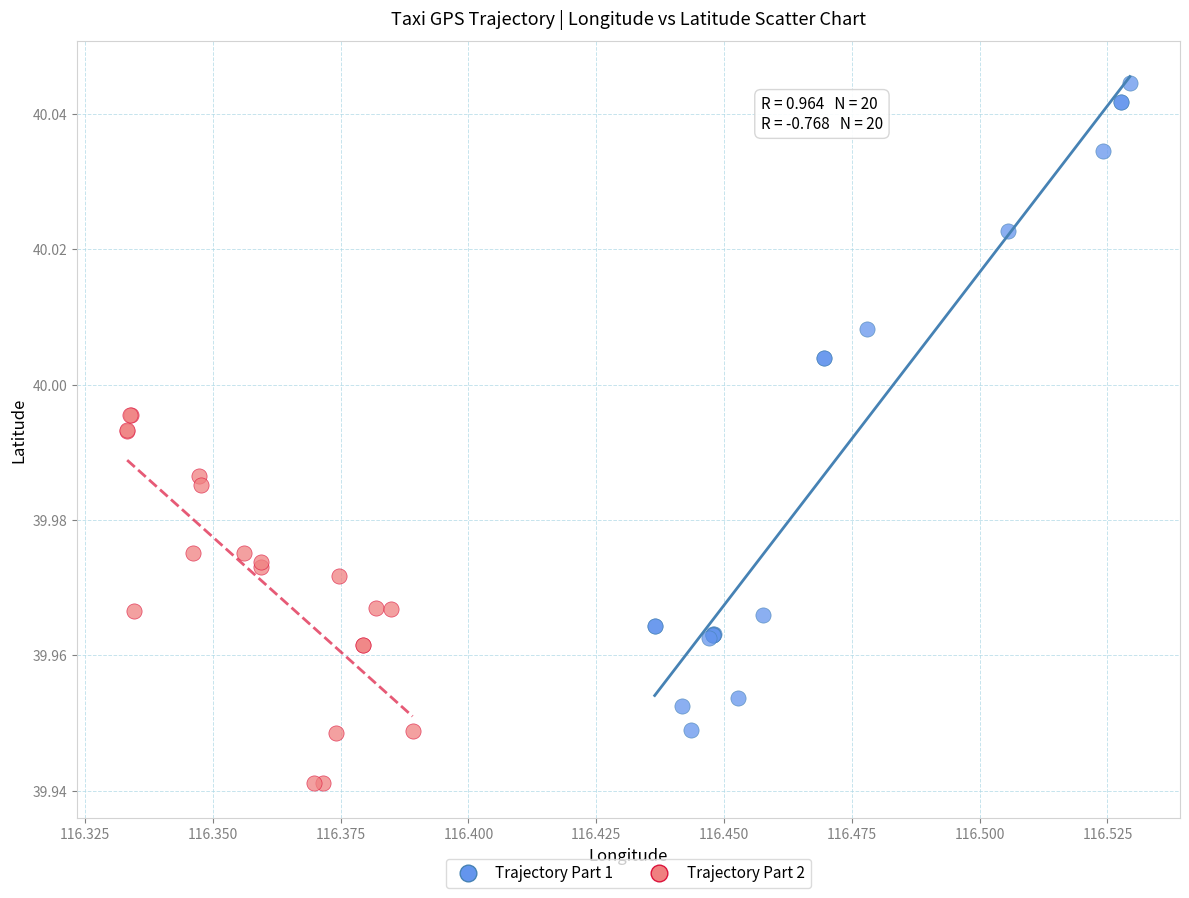

Which series has the largest Y range (max minus min)?

Trajectory Part 1